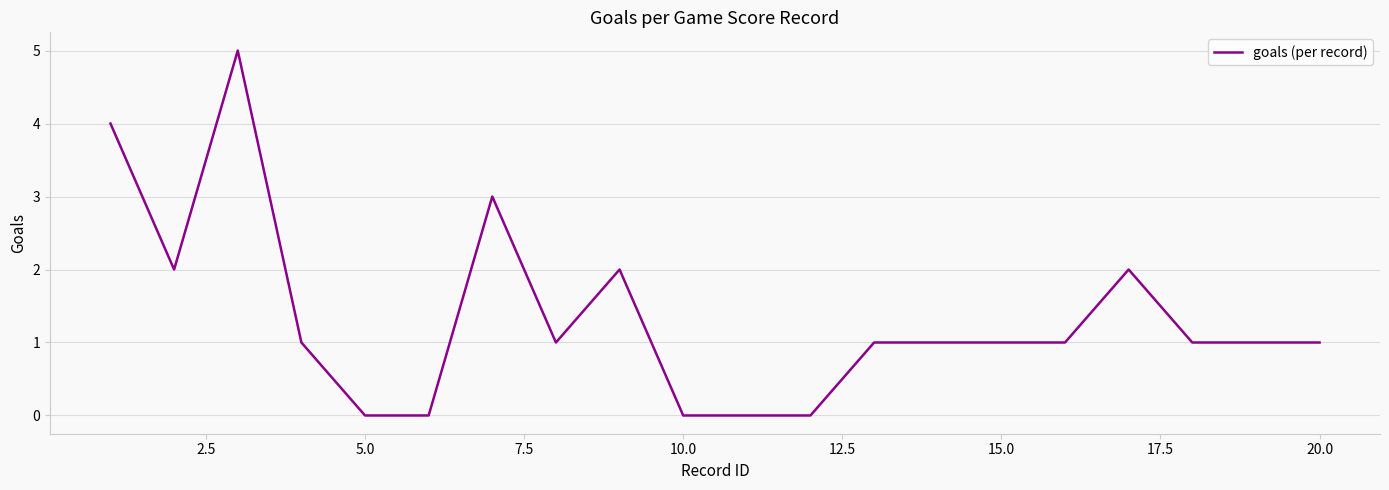

What is the difference between the maximum and minimum values?

5